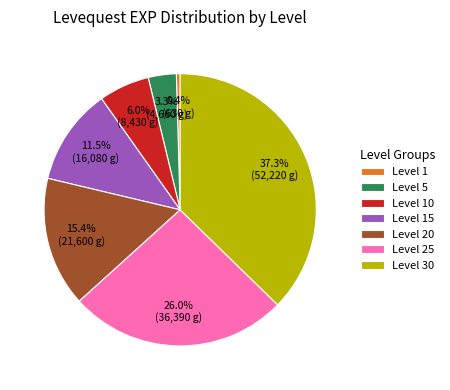

How many slices are in this pie chart?

7